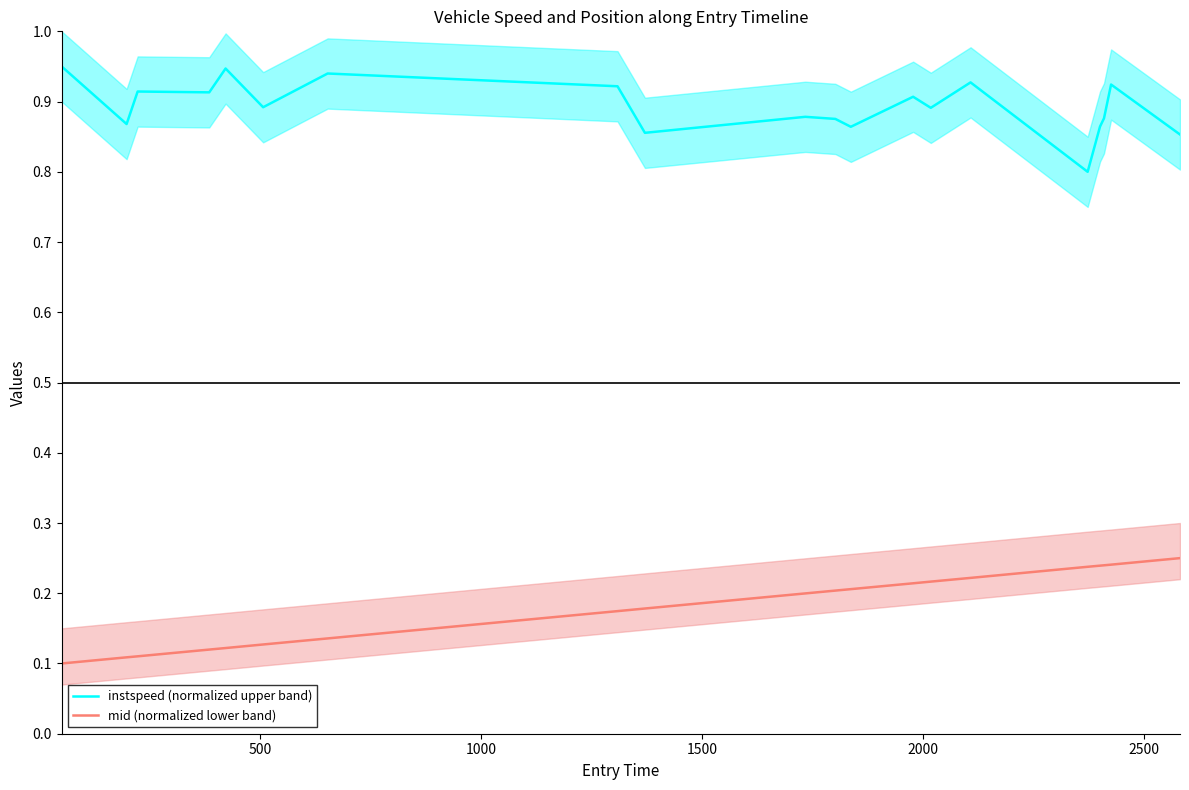

Rank the series by their average value, from lowest to highest.

mid (normalized lower band), instspeed (normalized upper band)